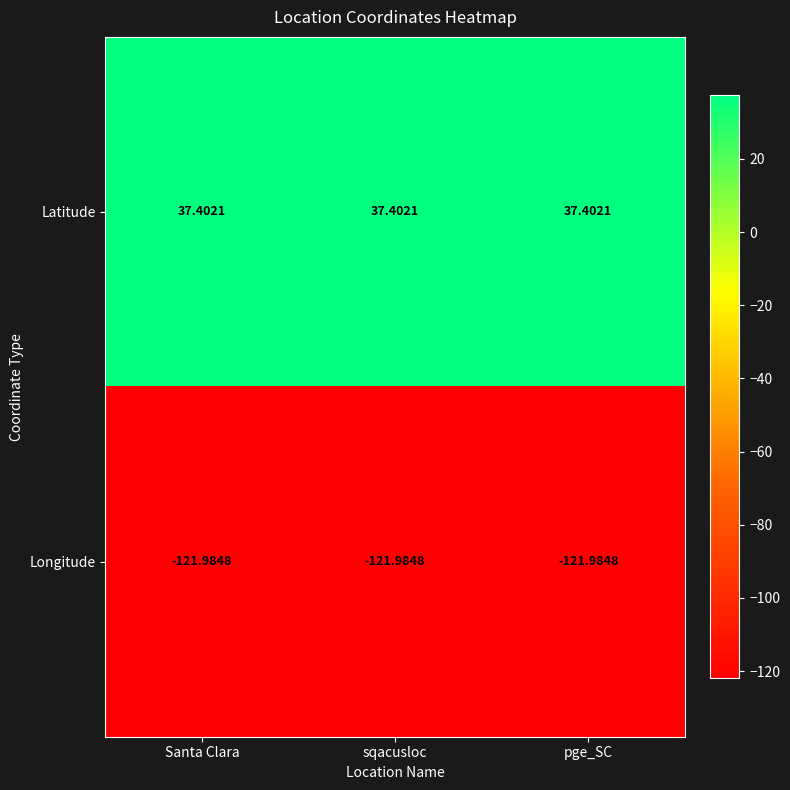

Rank the series by their maximum value, from highest to lowest.

Latitude, Longitude